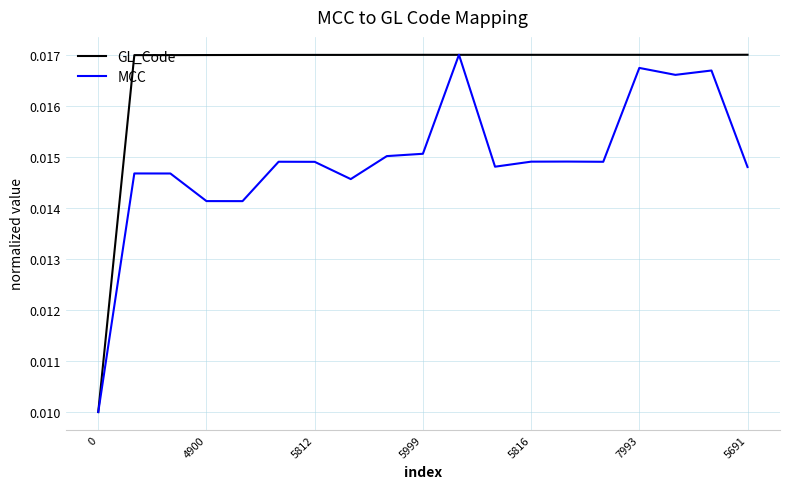

Which series has the largest total across all categories?

GL_Code